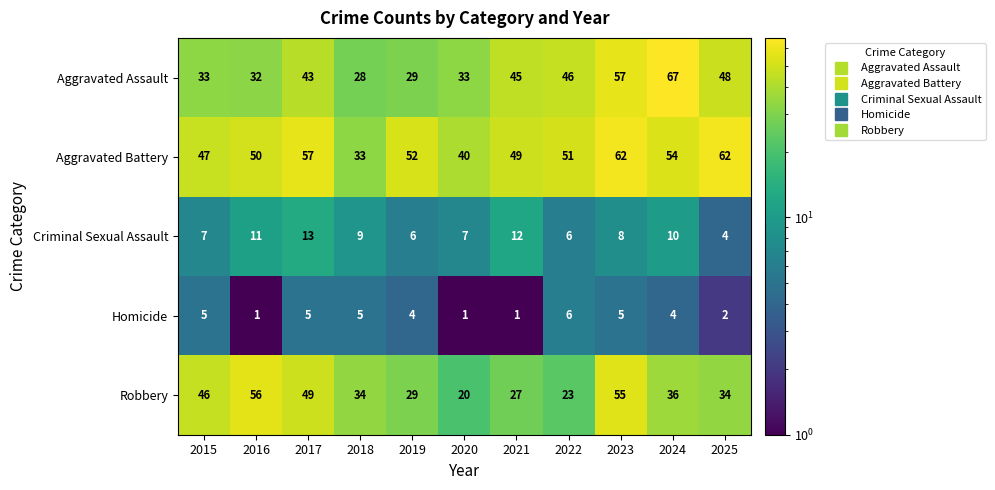

At which label does Robbery first exceed 34?

2015